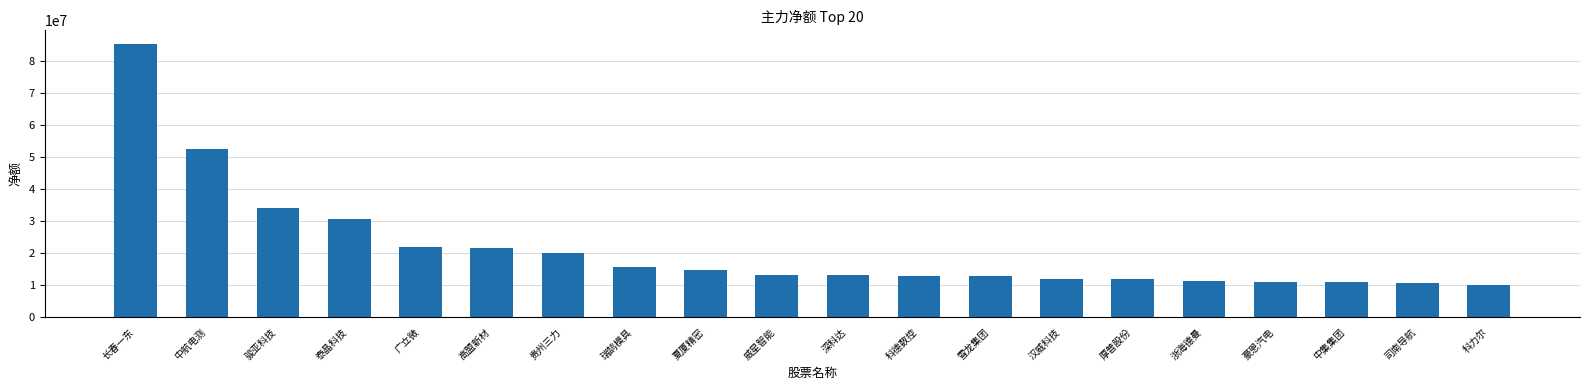

At which category does the chart reach its peak across all series?

长春一东